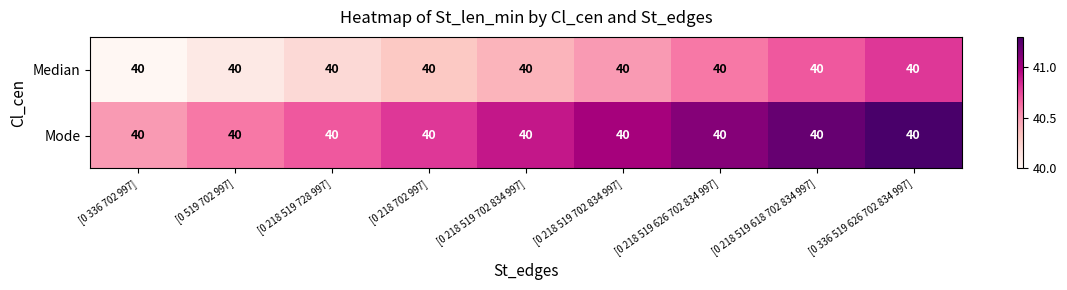

Reading right to left, extract all data points from this chart.

Median: [0 336 519 626 702 834 997]=40.0	[0 218 519 618 702 834 997]=40.0	[0 218 519 626 702 834 997]=40.0	[0 218 519 702 834 997]=40.0	[0 218 519 702 834 997]=40.0	[0 218 702 997]=40.0	[0 218 519 728 997]=40.0	[0 519 702 997]=40.0	[0 336 702 997]=40.0
Mode: [0 336 519 626 702 834 997]=40.0	[0 218 519 618 702 834 997]=40.0	[0 218 519 626 702 834 997]=40.0	[0 218 519 702 834 997]=40.0	[0 218 519 702 834 997]=40.0	[0 218 702 997]=40.0	[0 218 519 728 997]=40.0	[0 519 702 997]=40.0	[0 336 702 997]=40.0